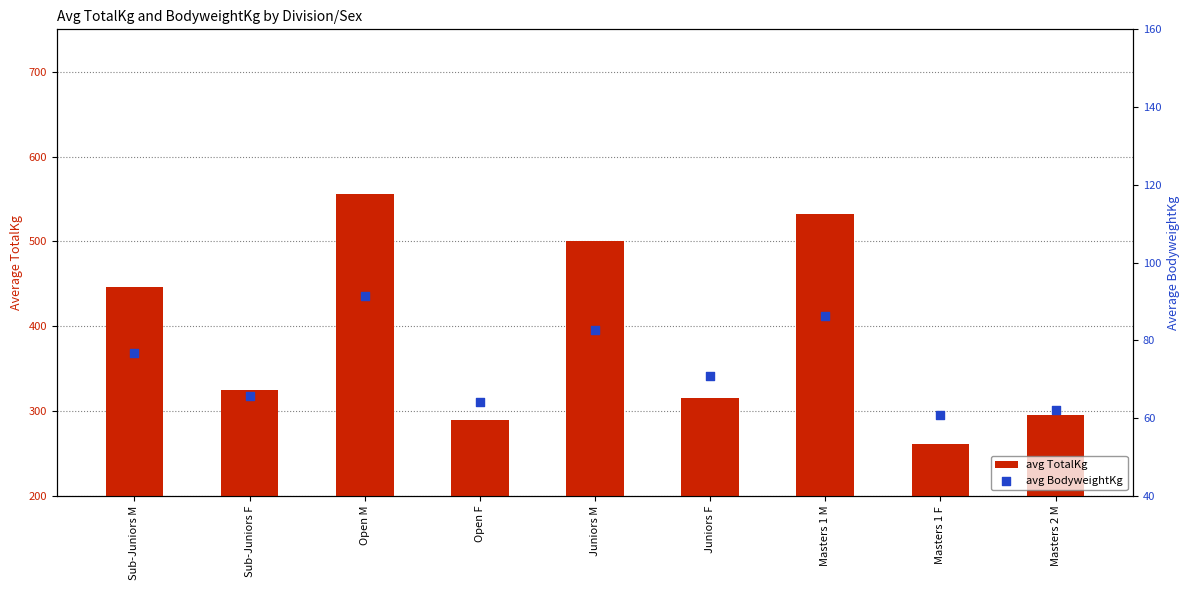

Is the value of avg BodyweightKg at Juniors F greater than the value of avg TotalKg at Sub-Juniors M?

No